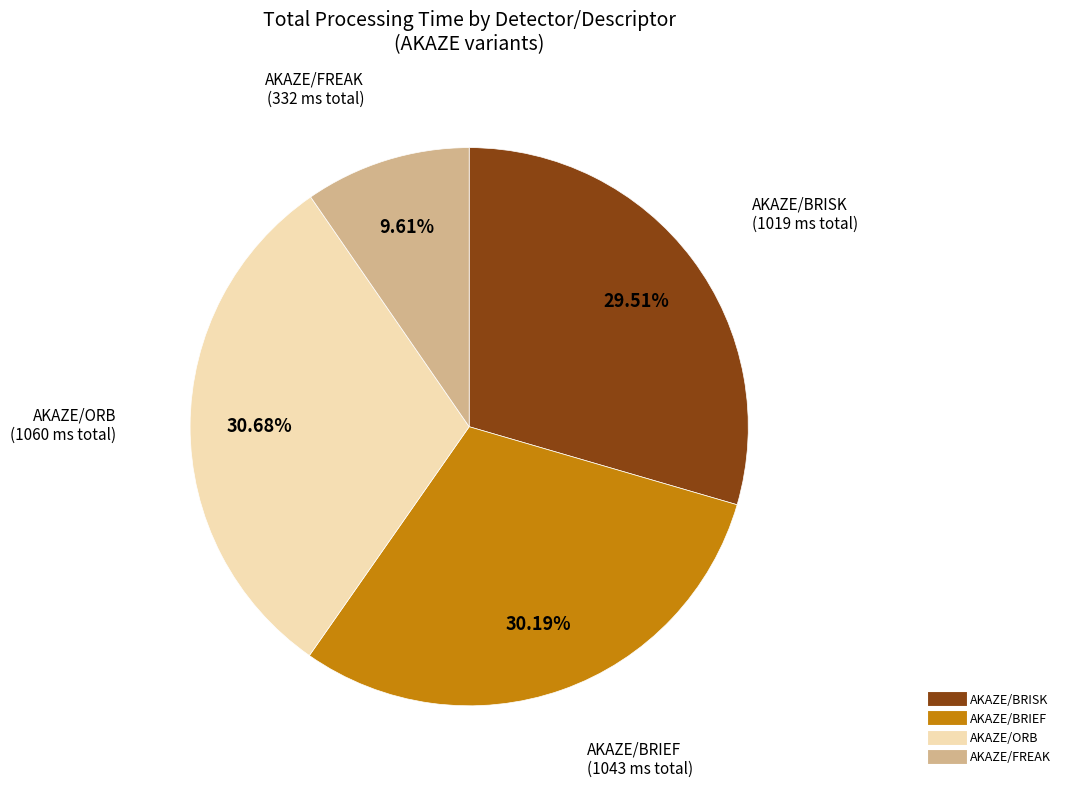

Count the number of slices in the pie.

4